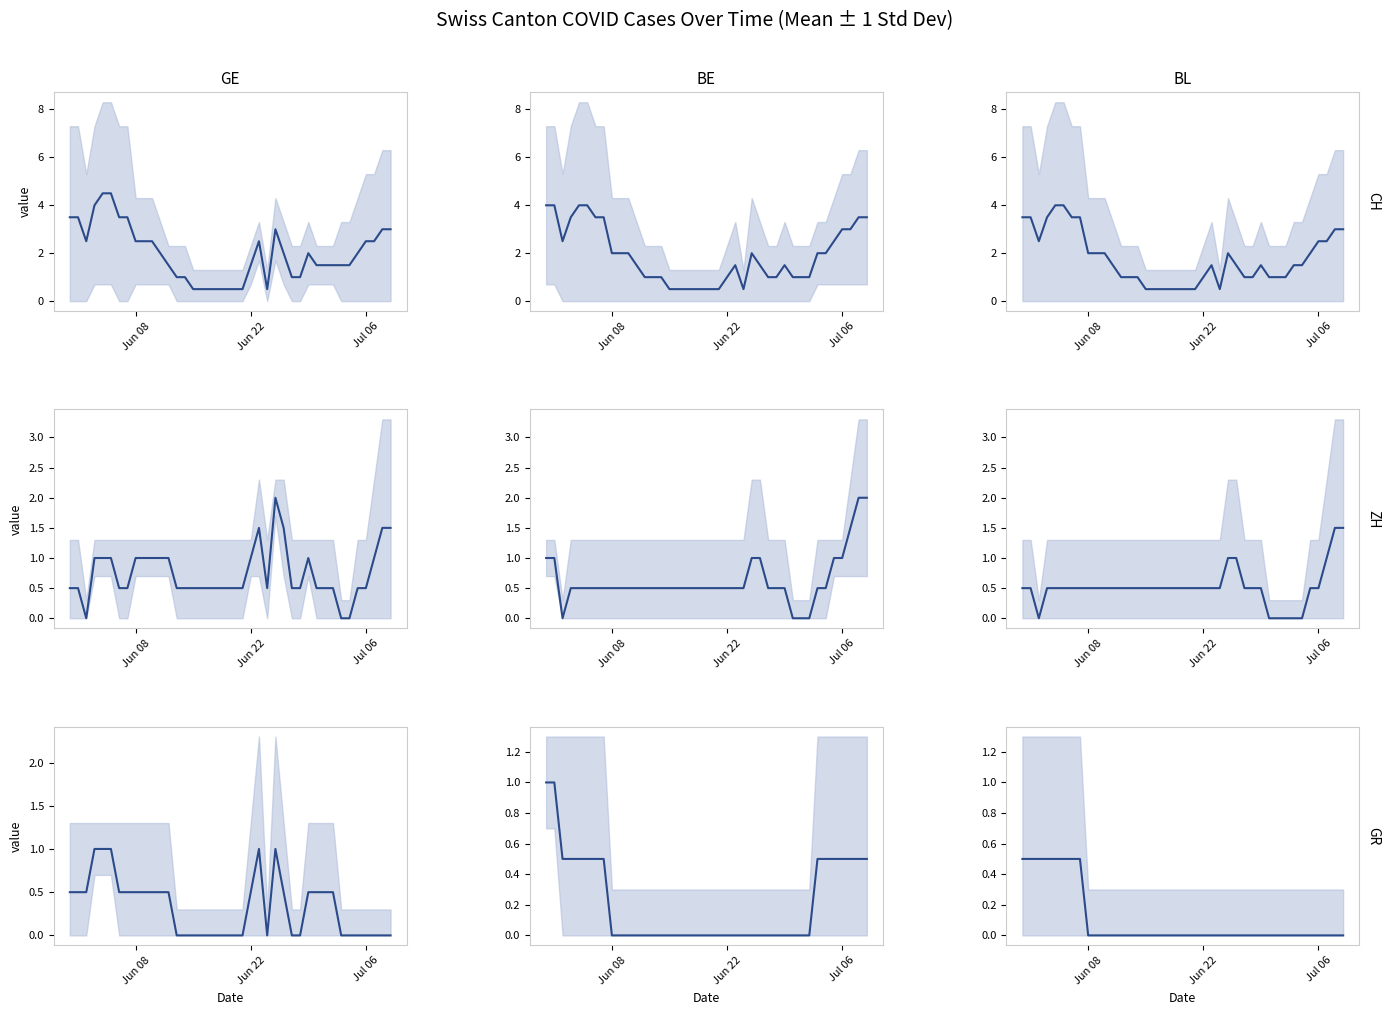

What is the difference between the second highest and second lowest values in the CH mean series?

3.5